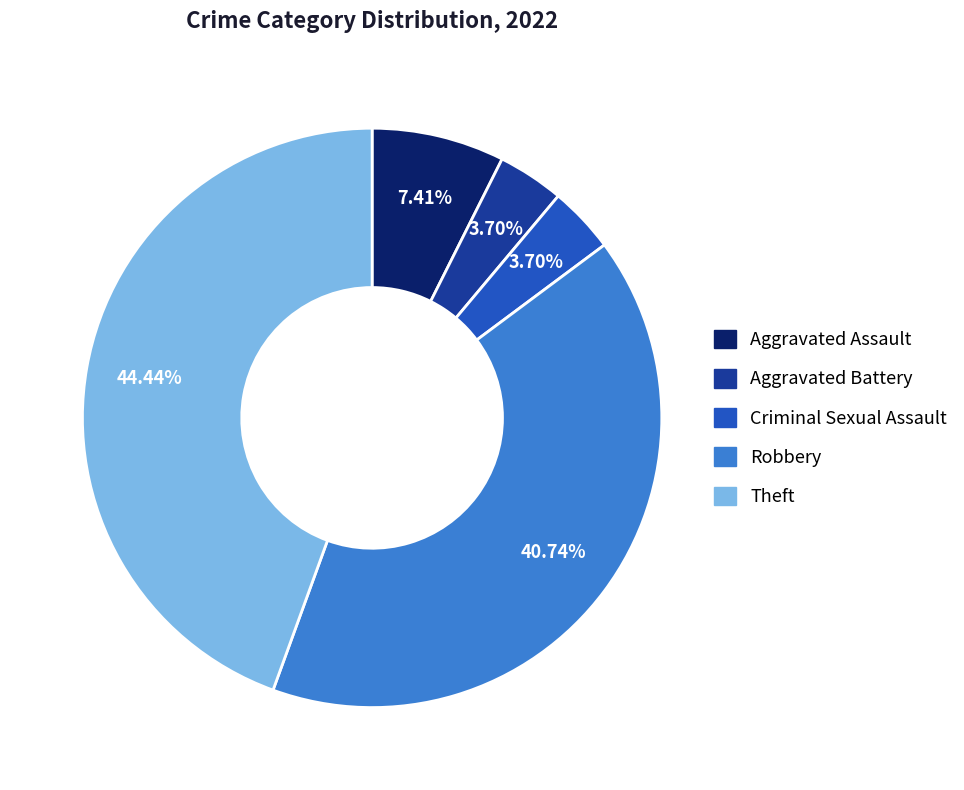

Is it true that Theft is 56% of the pie?

False